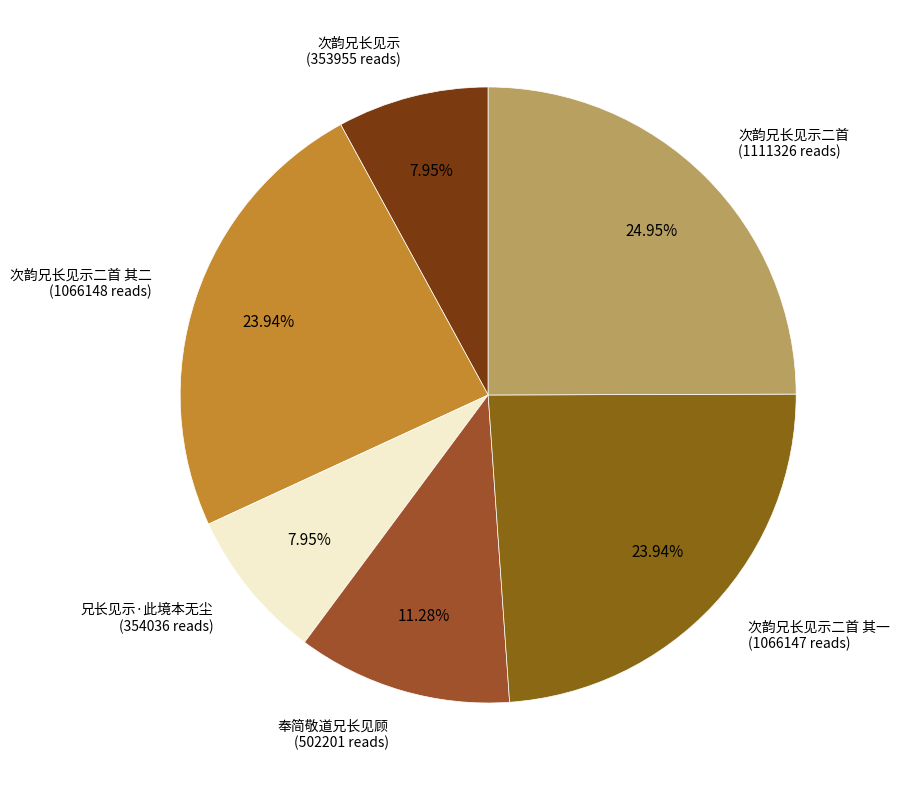

Does any single category account for the majority?

No